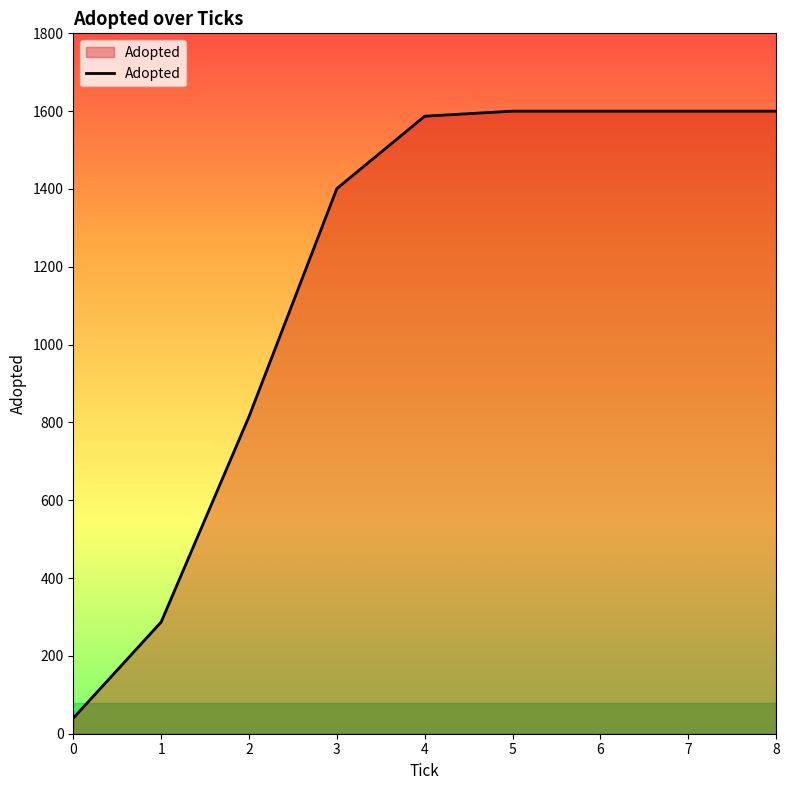

What is the minimum value shown in the chart?

40